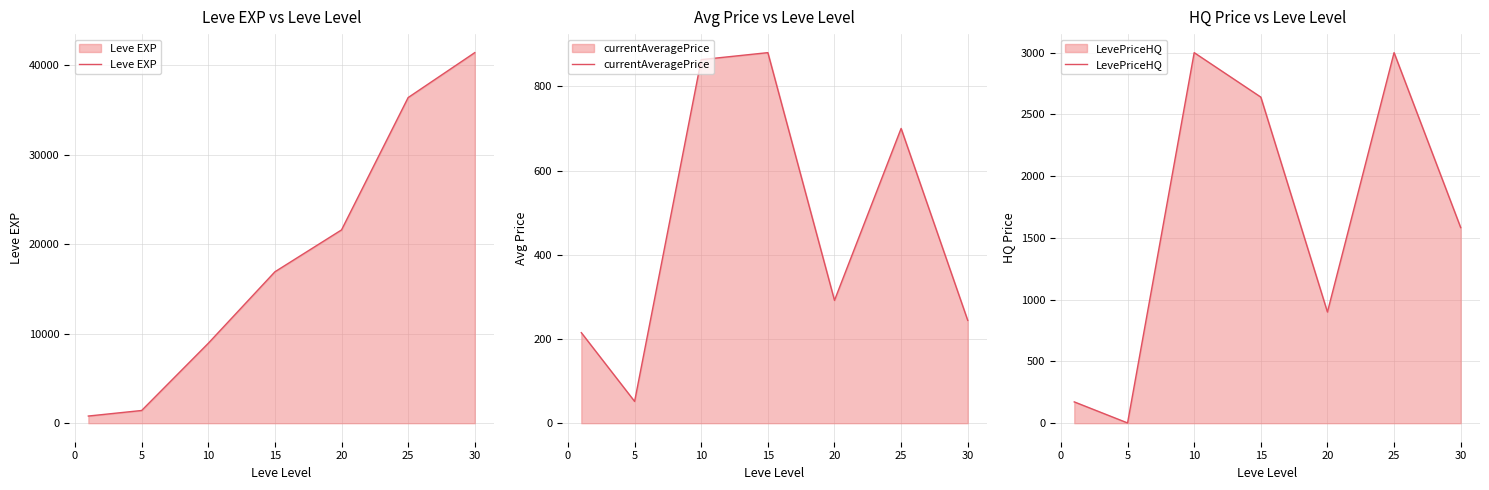

The value of Leve EXP at 25 is 36390. True or false?

True